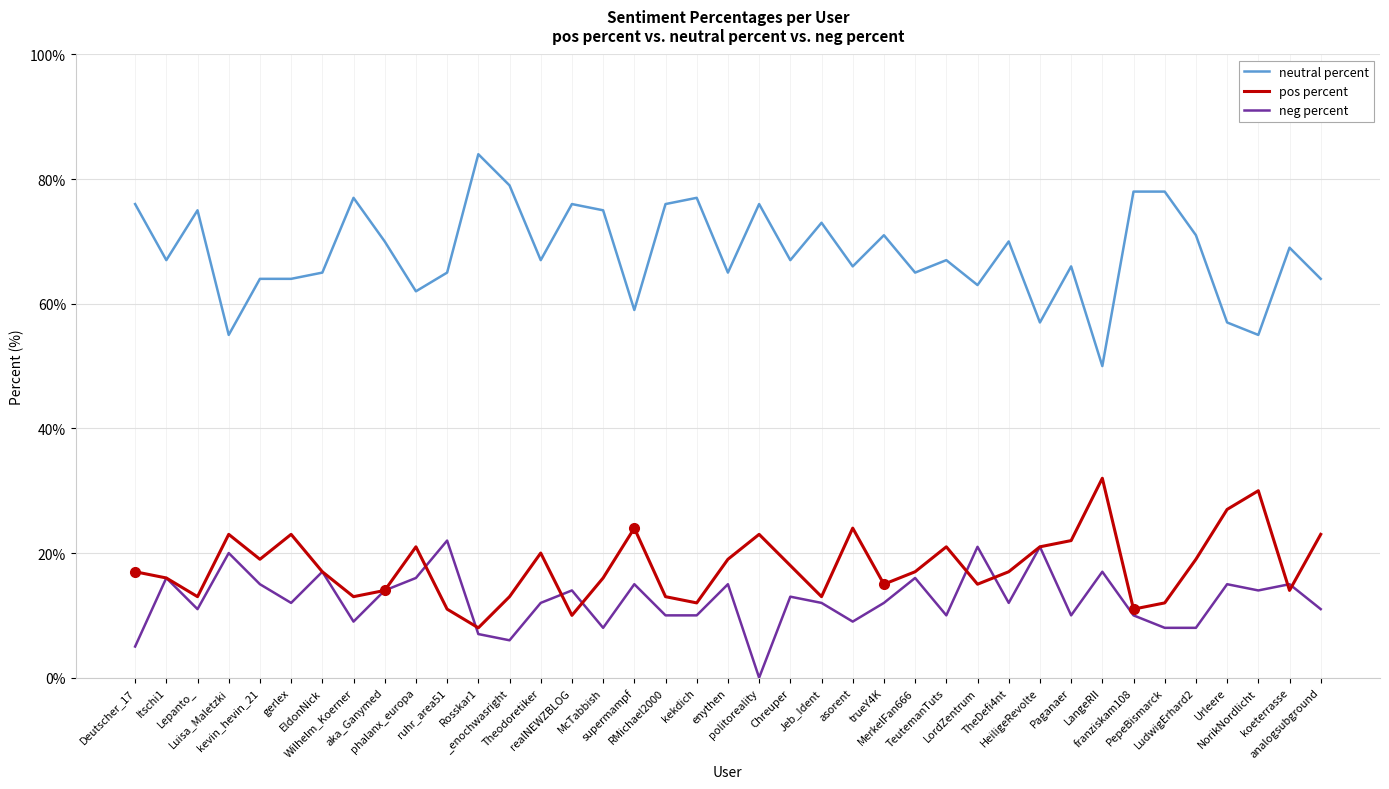

What is the highest value of the neutral percent series?

84